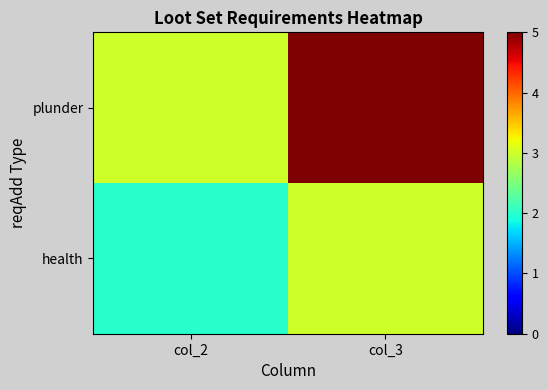

Which series has the largest range (max minus min)?

plunder